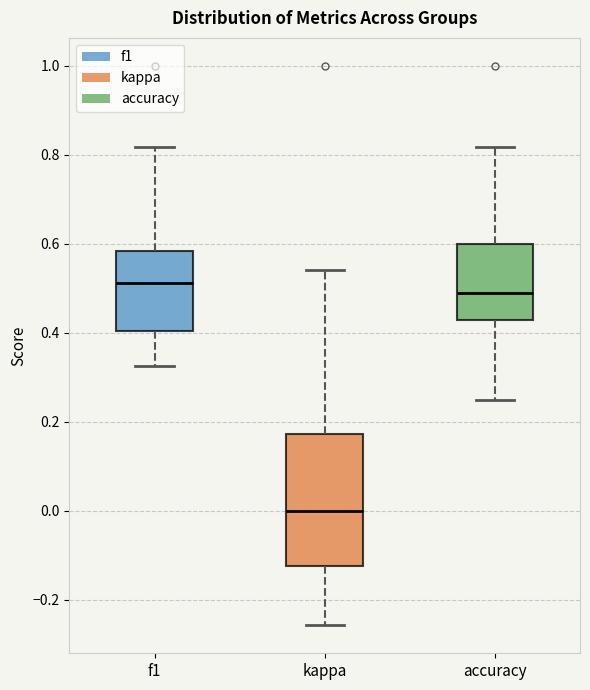

Reading left to right, transcribe this box plot: for each box, give where its median line is, the range the box spans, and where its two whiskers end, as read against the y-axis. The values are not printed on the chart, so give them approximately, as read against the axis.

f1: median 0.52, box 0.40 to 0.58, whiskers 0.32 to 0.82
kappa: median 0.00, box -0.12 to 0.18, whiskers -0.26 to 0.54
accuracy: median 0.48, box 0.42 to 0.60, whiskers 0.26 to 0.82